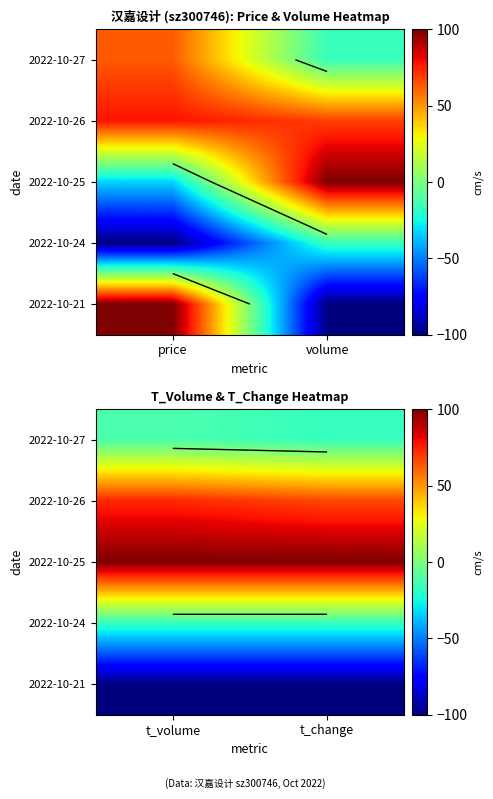

At t_change, list the series in order from largest to smallest.

2022-10-25, 2022-10-26, 2022-10-27, 2022-10-24, 2022-10-21